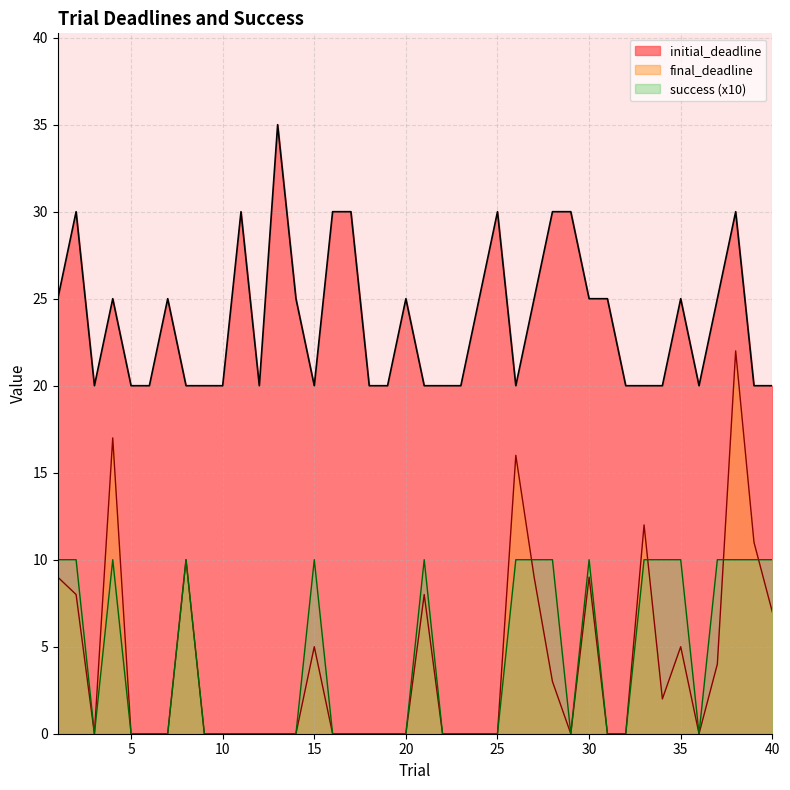

Is the value of success at 11 greater than the value of final_deadline at 19?

No